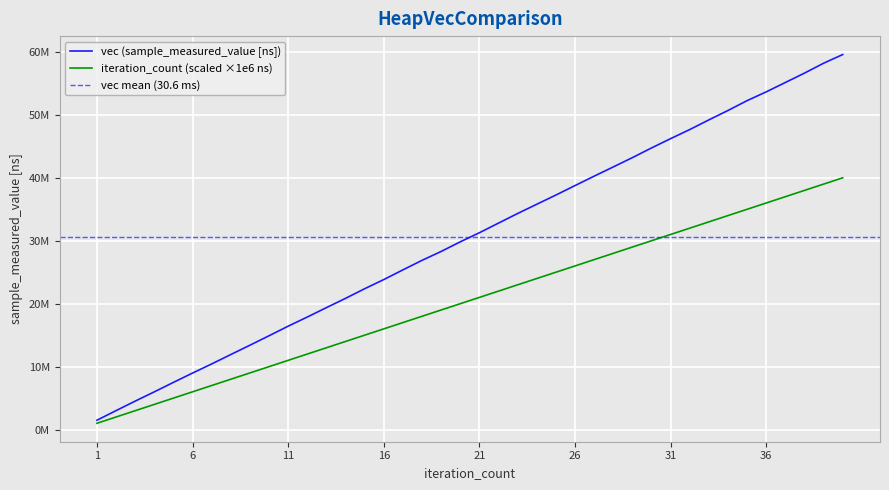

True or false: vec and iteration_count intersect in this chart.

False